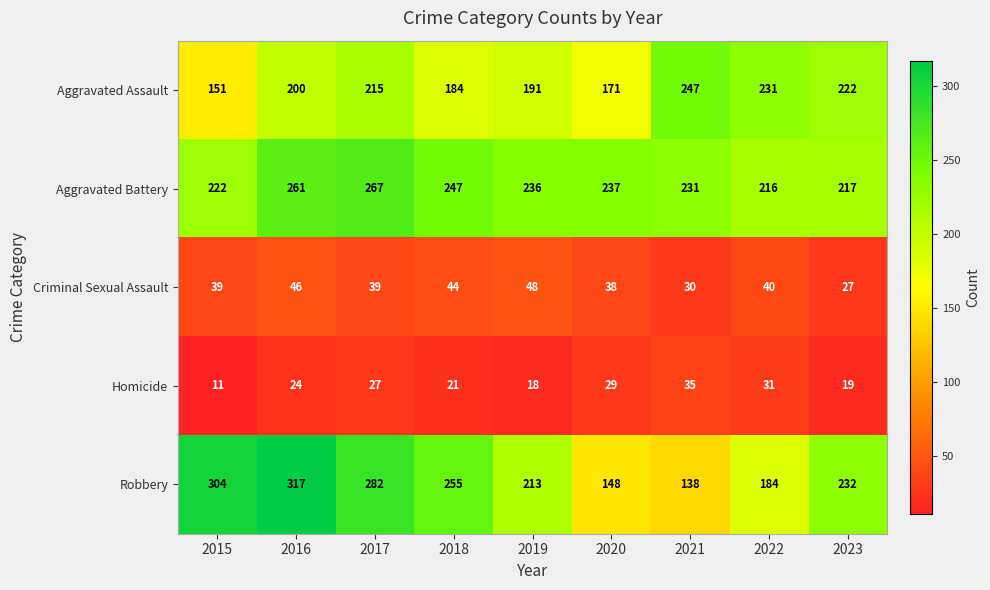

The value of Homicide at 2019 is 30. True or false?

False